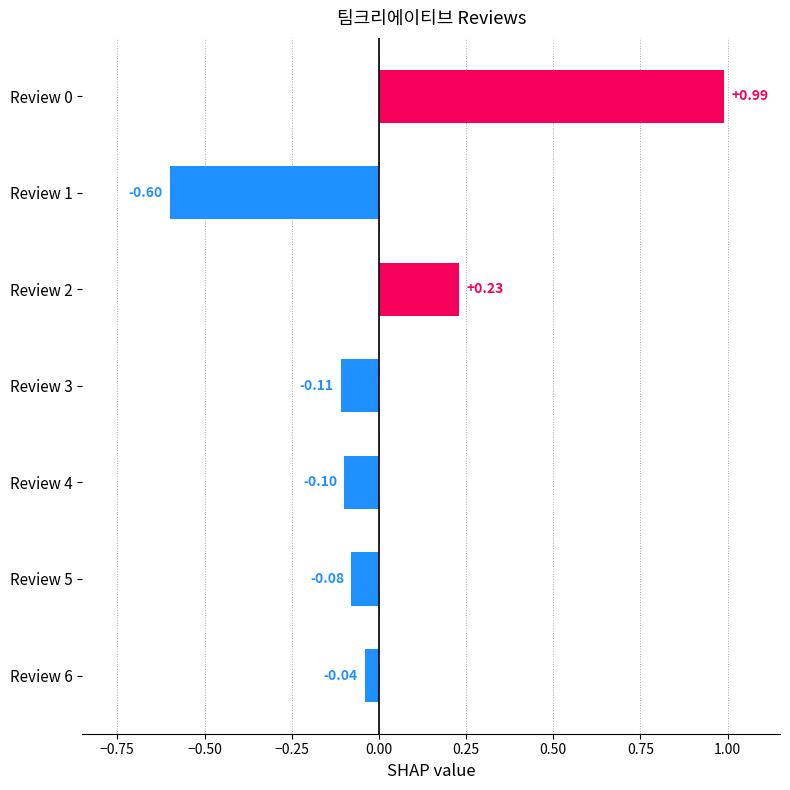

How many data points does each series have?

7